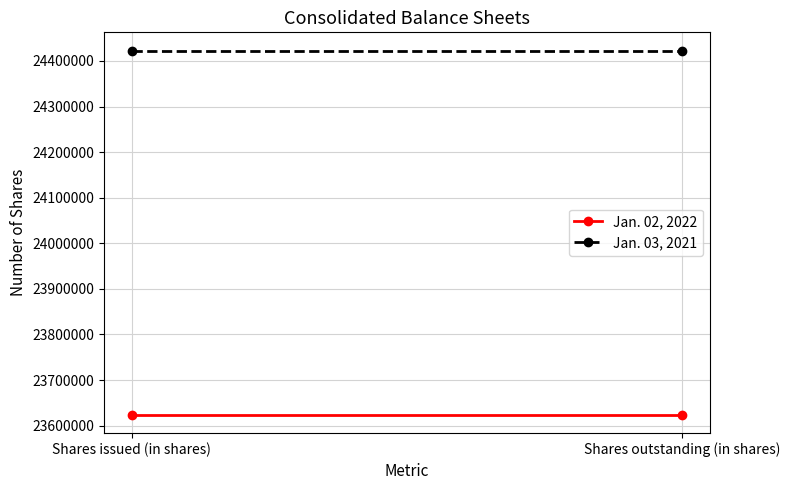

Is the value of Jan. 02, 2022 at Shares issued (in shares) greater than the value of Jan. 03, 2021 at Shares outstanding (in shares)?

No